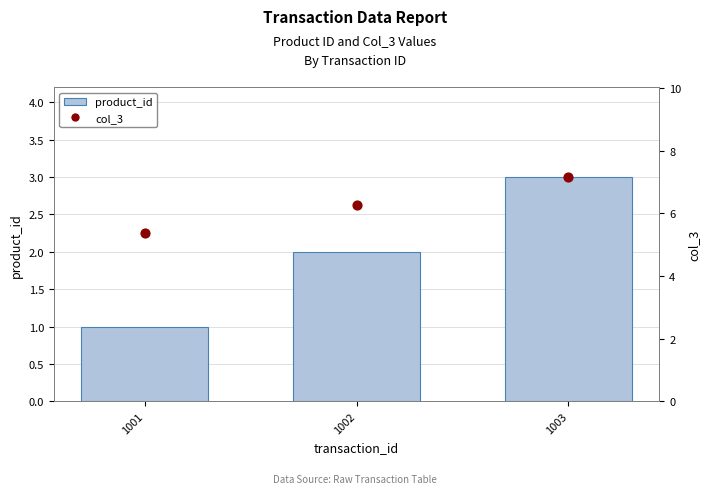

Is the value of product_id at 1003 greater than the value of col_3 at 1001?

No